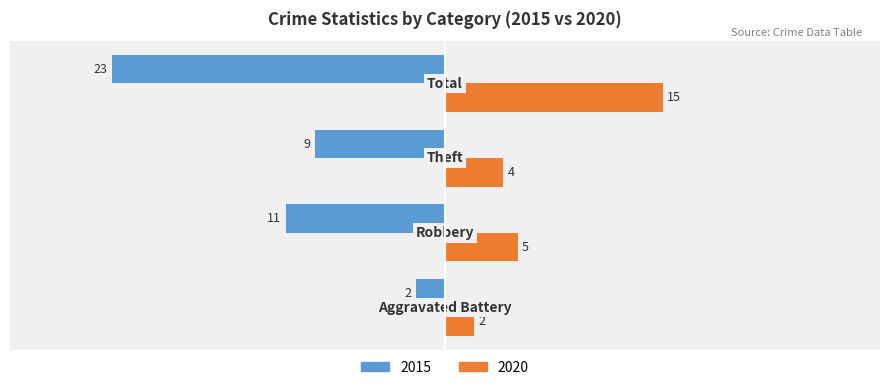

How many values in the 2015 series exceed -9?

1